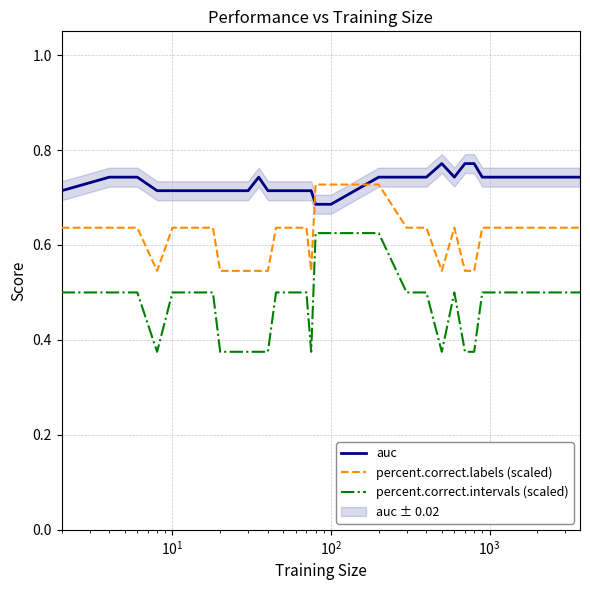

Count the percent.correct.labels (scaled) values in the range 0 to 1.

36